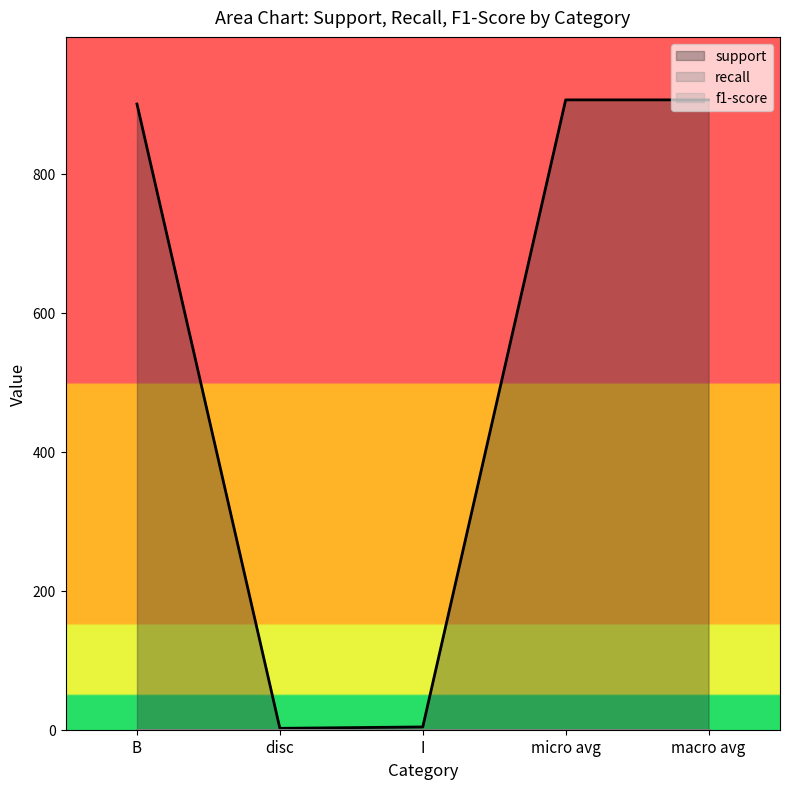

True or false: f1-score and recall cross at least once.

False